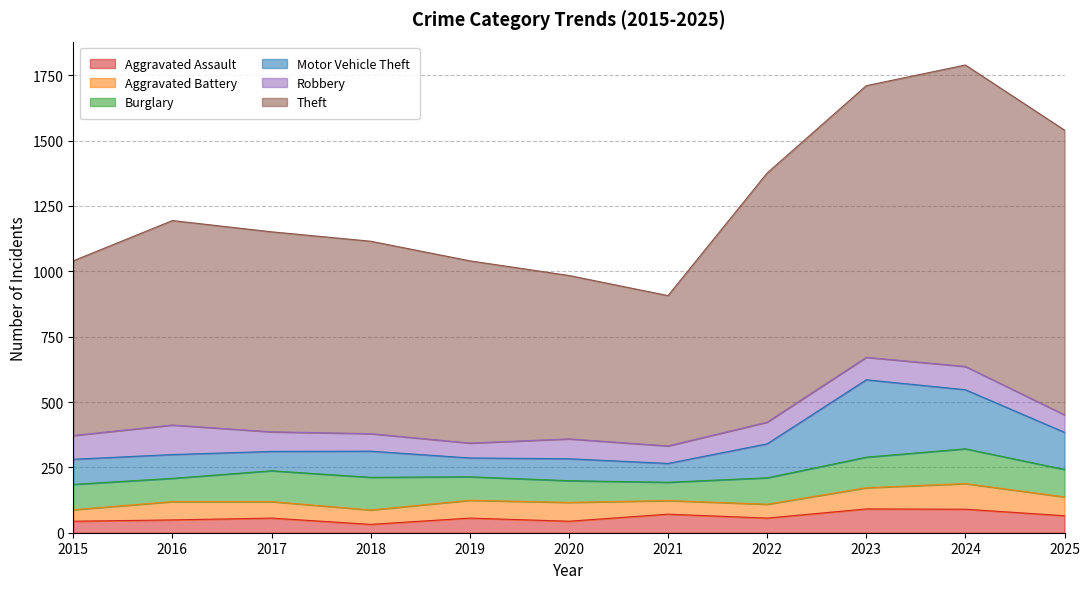

Is it true that Robbery equals 26 at 2023?

False